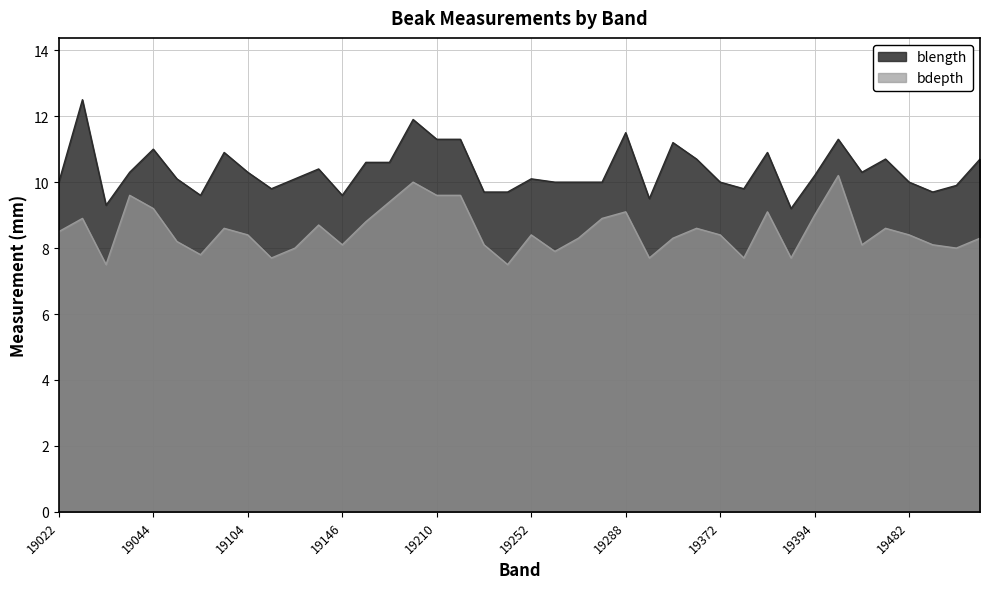

What is the value of the blength point at the 39th from the left?

9.9